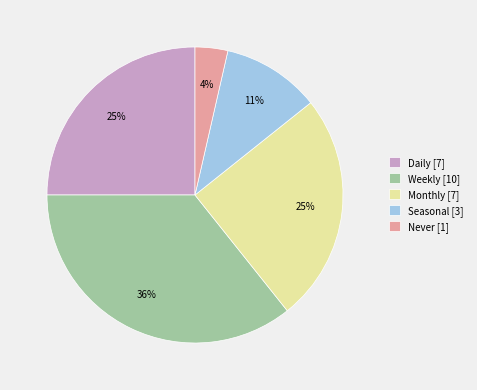

To the nearest percent, what portion does Monthly [7] represent?

25%